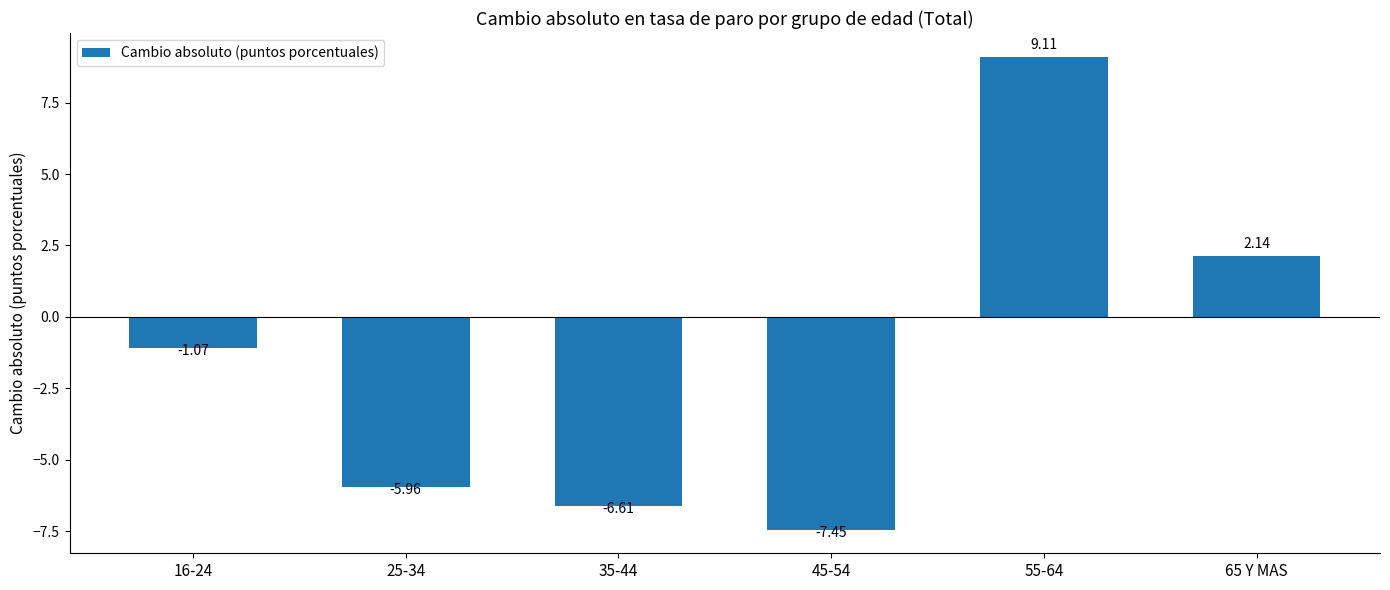

What is the greatest value displayed?

9.1